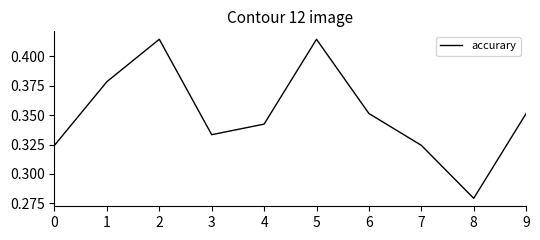

True or false: the data shows 0.6 at 2.

False